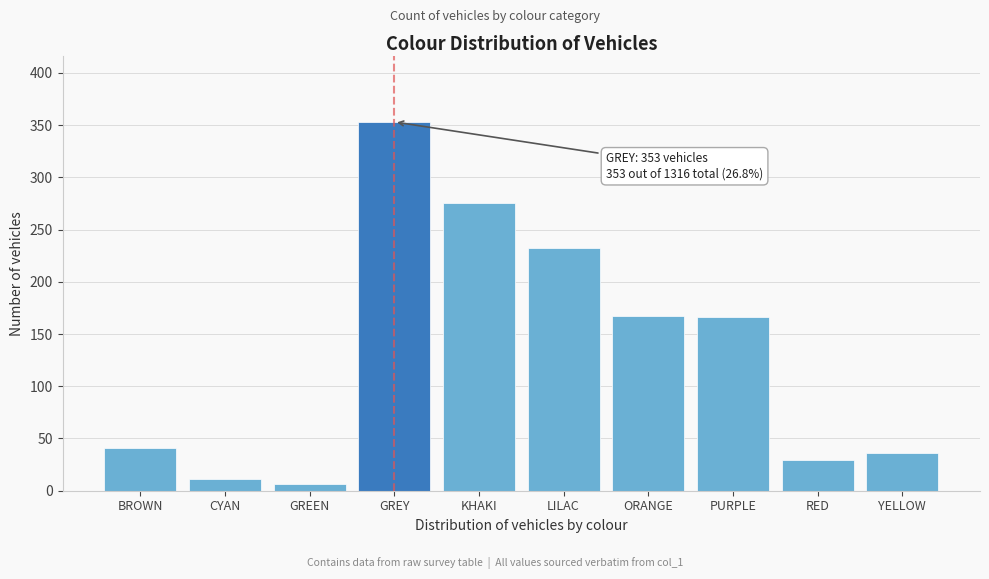

Between GREEN and PURPLE, which is larger?

PURPLE